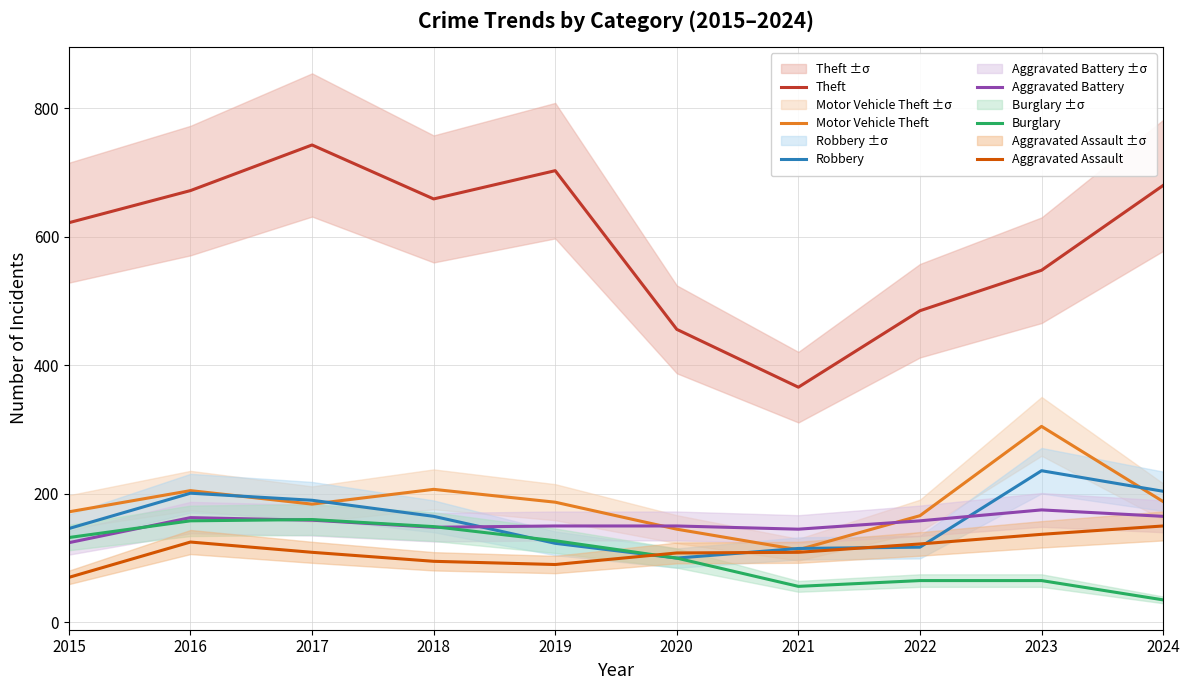

Is the value of Theft at 2015 greater than the value of Motor Vehicle Theft at 2015?

Yes